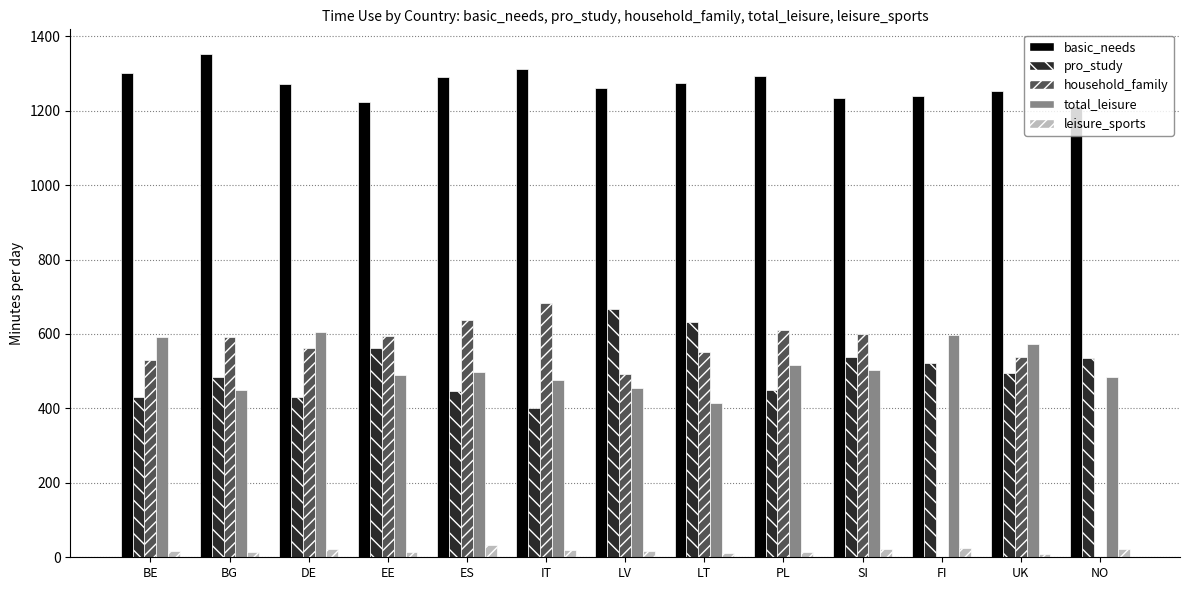

Count the number of data series in this chart.

5